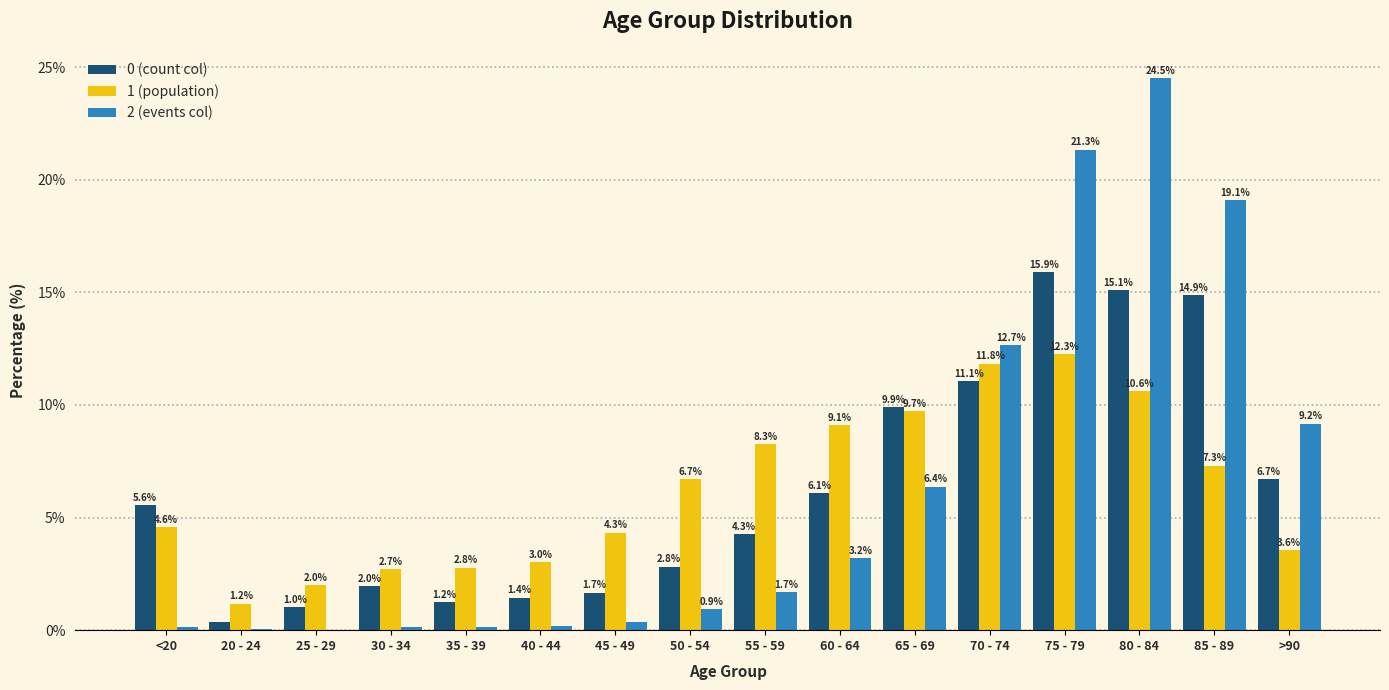

Which series changed the most between 20 - 24 and 60 - 64?

1 (population)